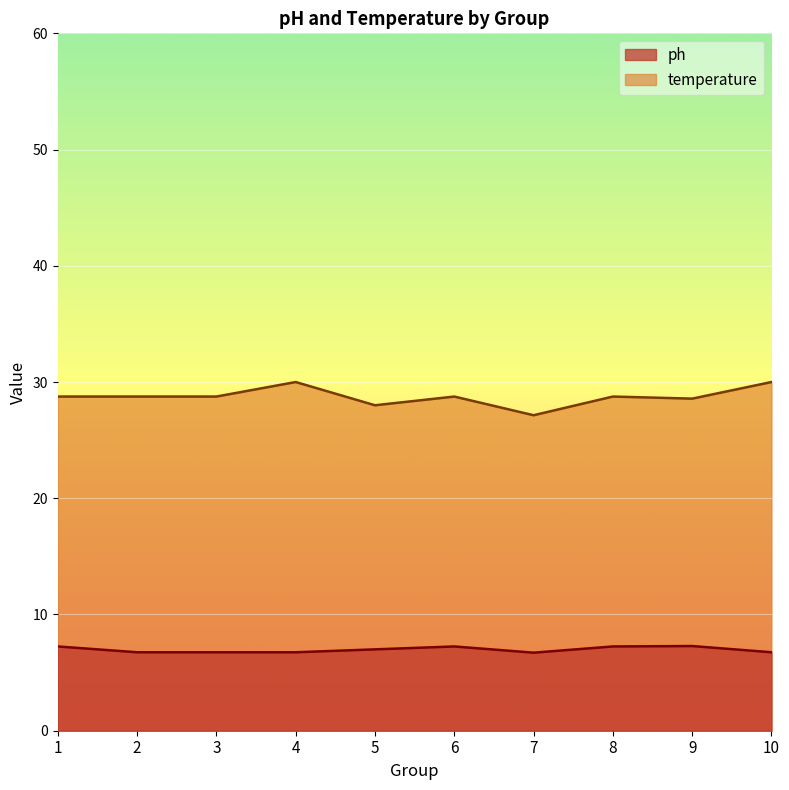

Where is the first local maximum for temperature?

4